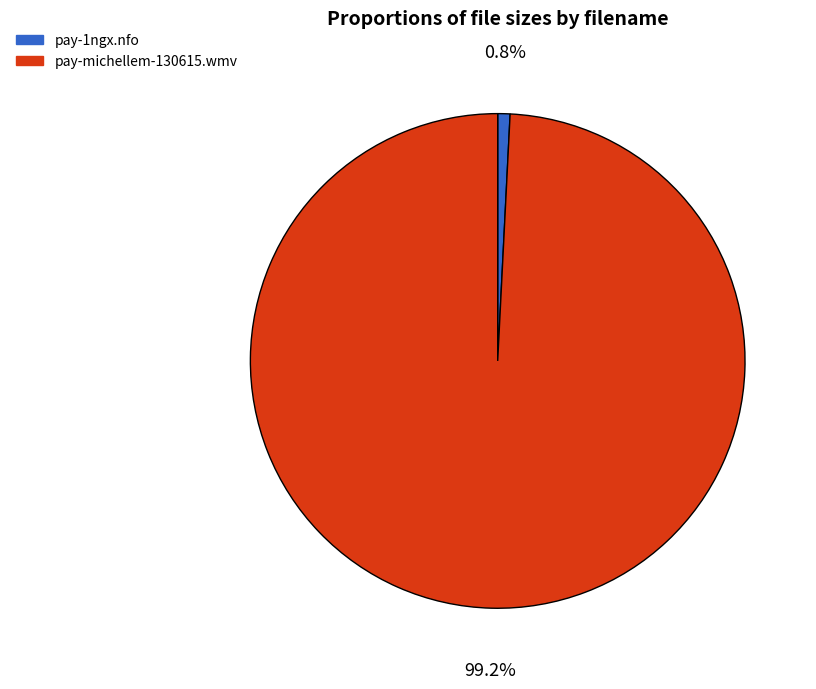

What percentage is NOT represented by pay-michellem-130615.wmv?

0.8%